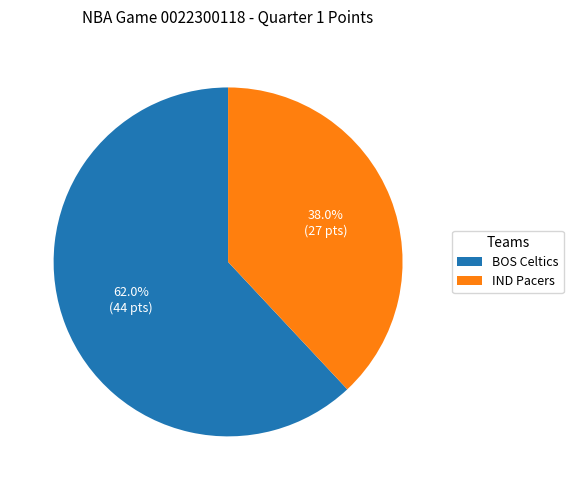

Which category has the biggest portion of the pie?

BOS Celtics